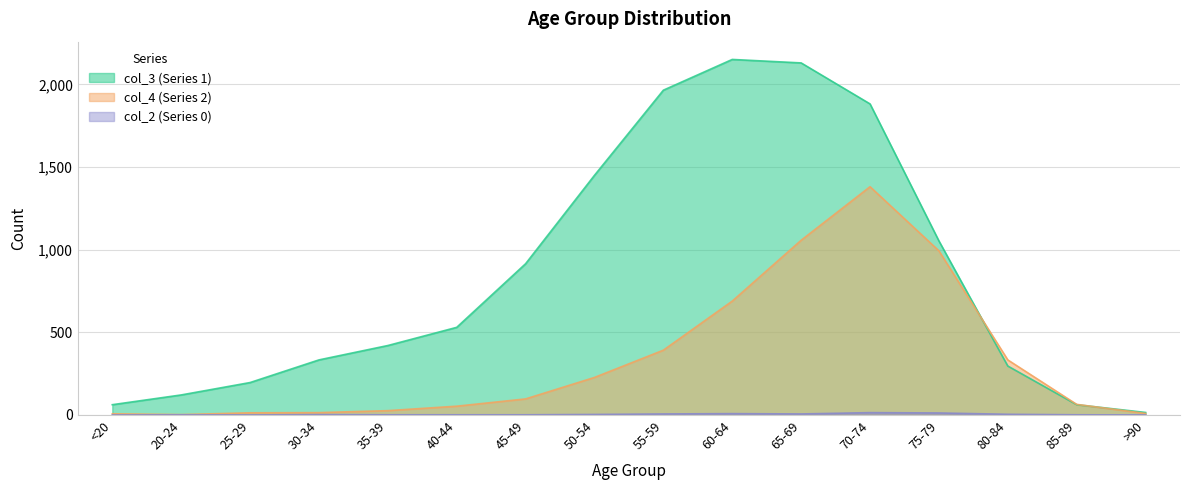

What is the label of the 15th point from the left?

85-89